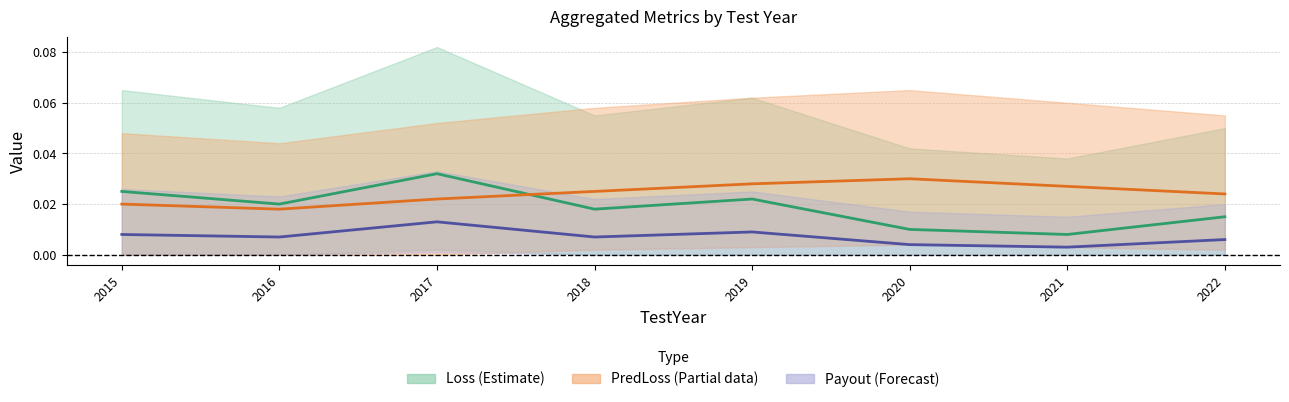

The Payout (Forecast) series shows 0.0 at 2018. True or false?

False